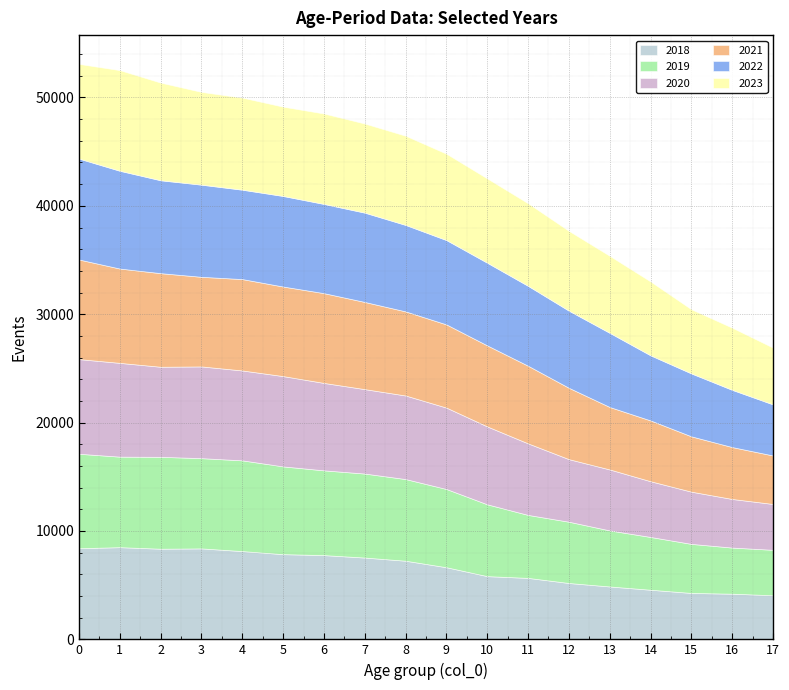

What are all the series names shown in the legend?

2018, 2019, 2020, 2021, 2022, 2023